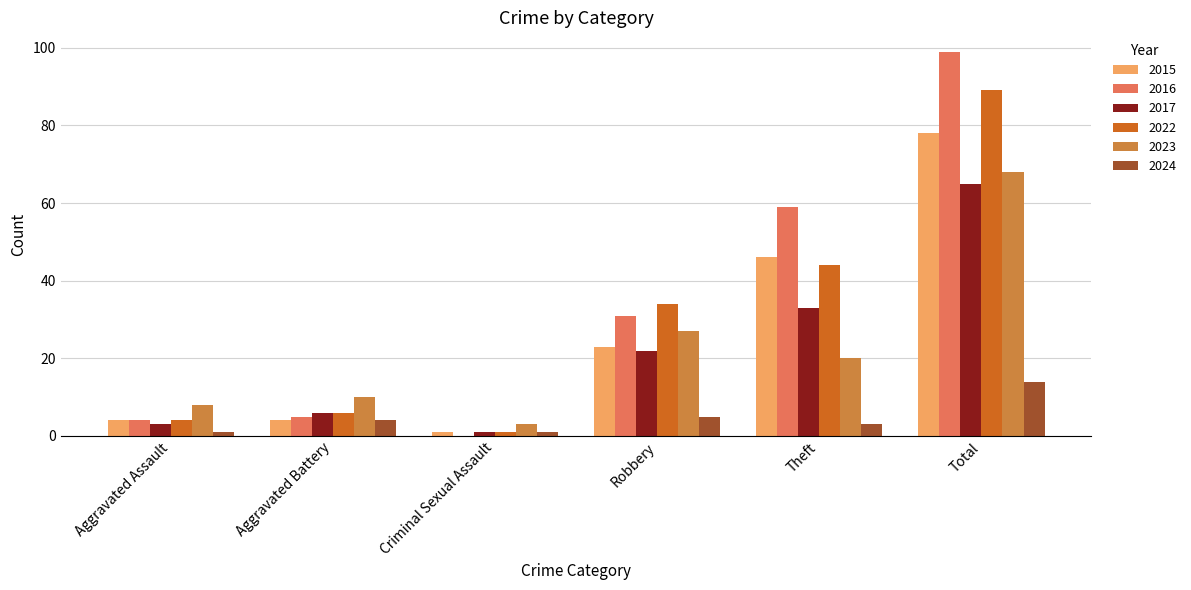

At which label is 2015 closest to 39?

Theft